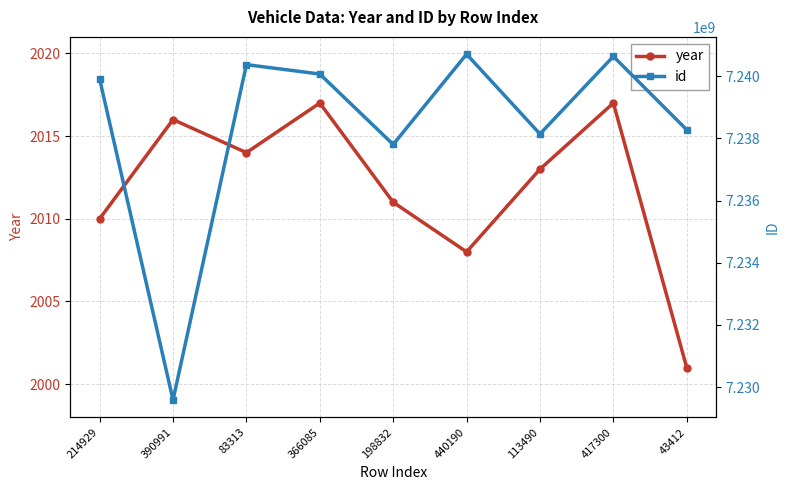

What position from the left is 83313?

3